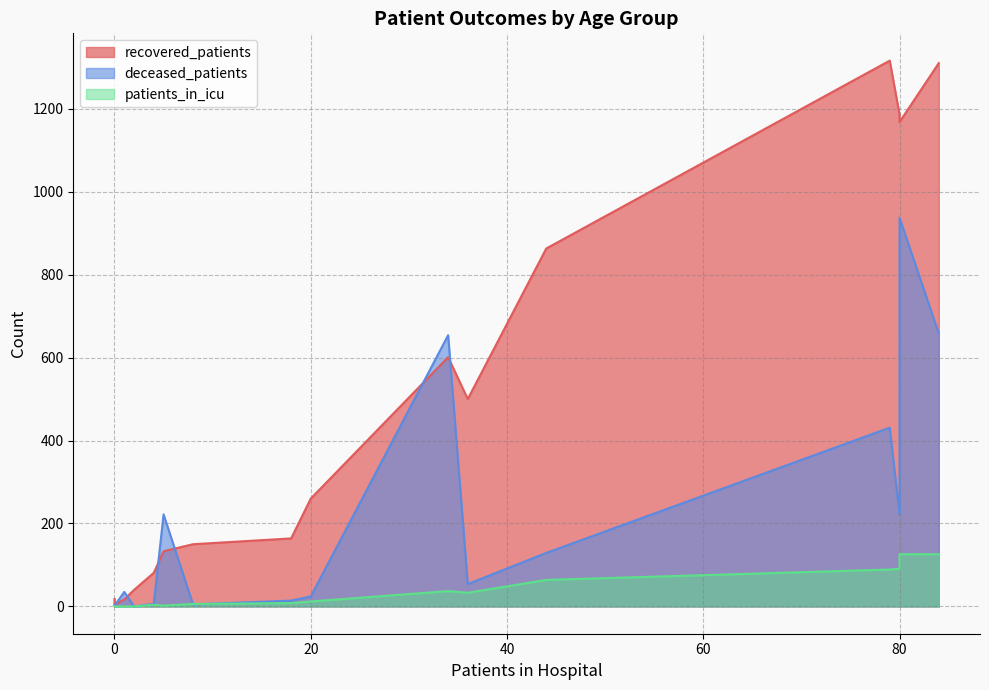

How many data points in recovered_patients are above 260?

7